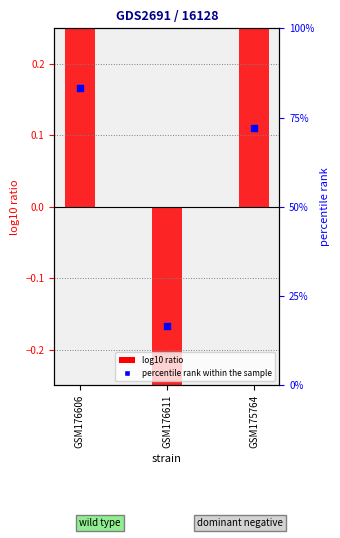

Which series has the widest spread of Y values?

percentile rank within the sample